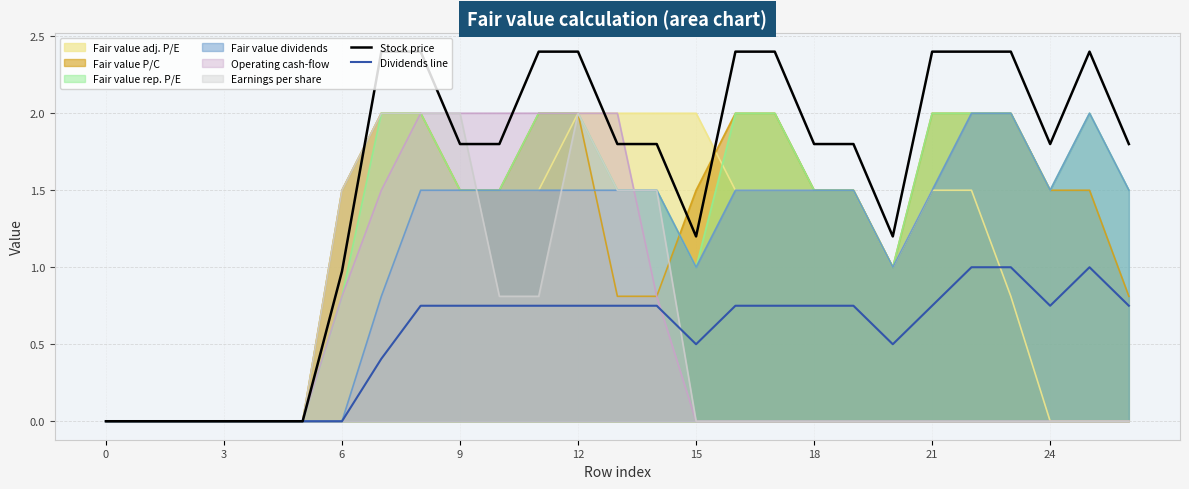

Reading right to left, what are all the values shown in this chart?

Stock price: 1.8	2.4	1.8	2.4	2.4	2.4	1.2	1.8	1.8	2.4	2.4	1.2	1.8	1.8	2.4	2.4	1.8	1.8	2.4	2.4	1.0	0.0	0.0	0.0	0.0	0.0	0.0
Dividends line: 0.8	1.0	0.8	1.0	1.0	0.8	0.5	0.8	0.8	0.8	0.8	0.5	0.8	0.8	0.8	0.8	0.8	0.8	0.8	0.4	0.0	0.0	0.0	0.0	0.0	0.0	0.0